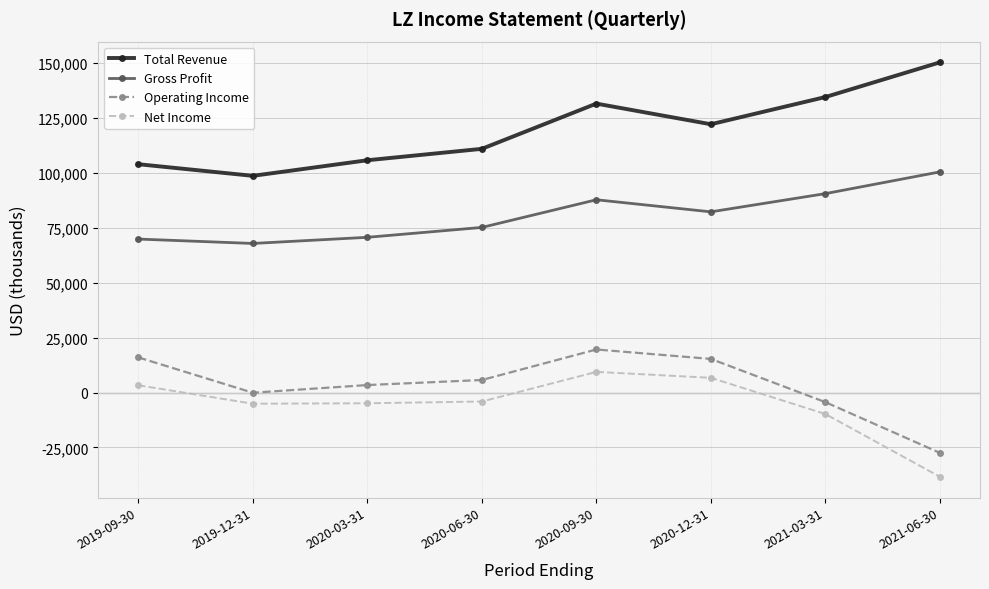

How many interior local valleys does the Total Revenue series have?

2